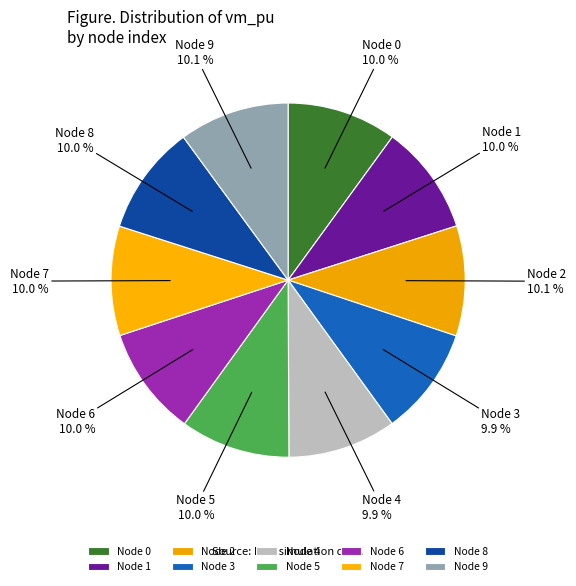

Combined, do Node 2 and Node 8 account for over 50%?

No